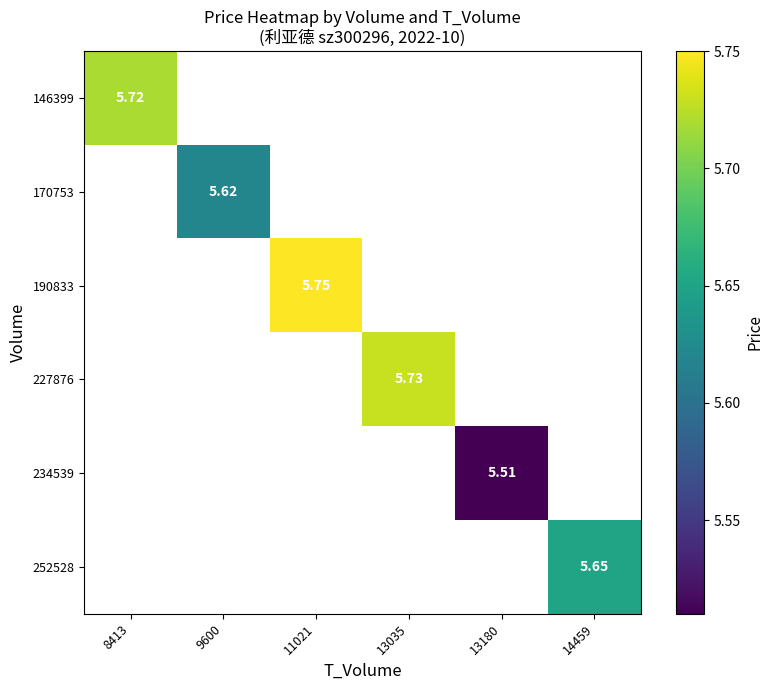

Is the value of 146399 at 8413 greater than the value of 170753 at 9600?

Yes